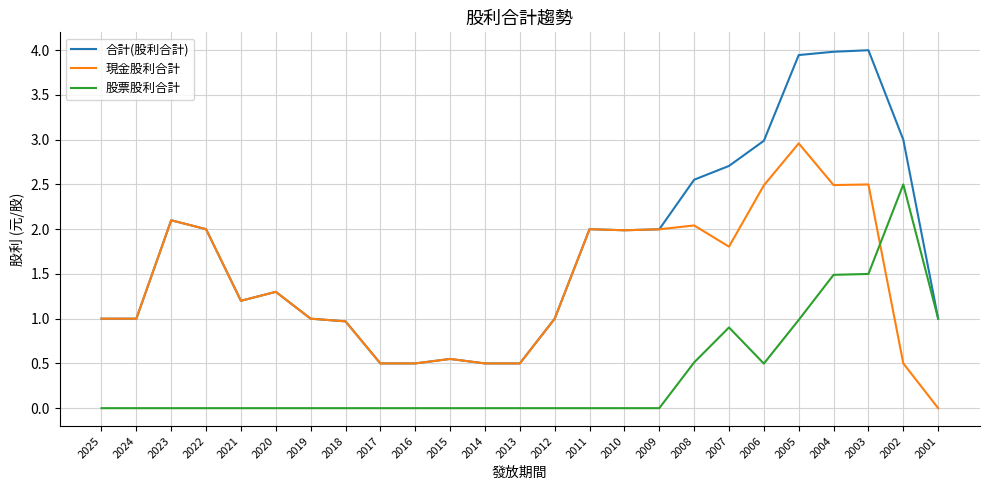

Which series has the largest total across all categories?

合計(股利合計)